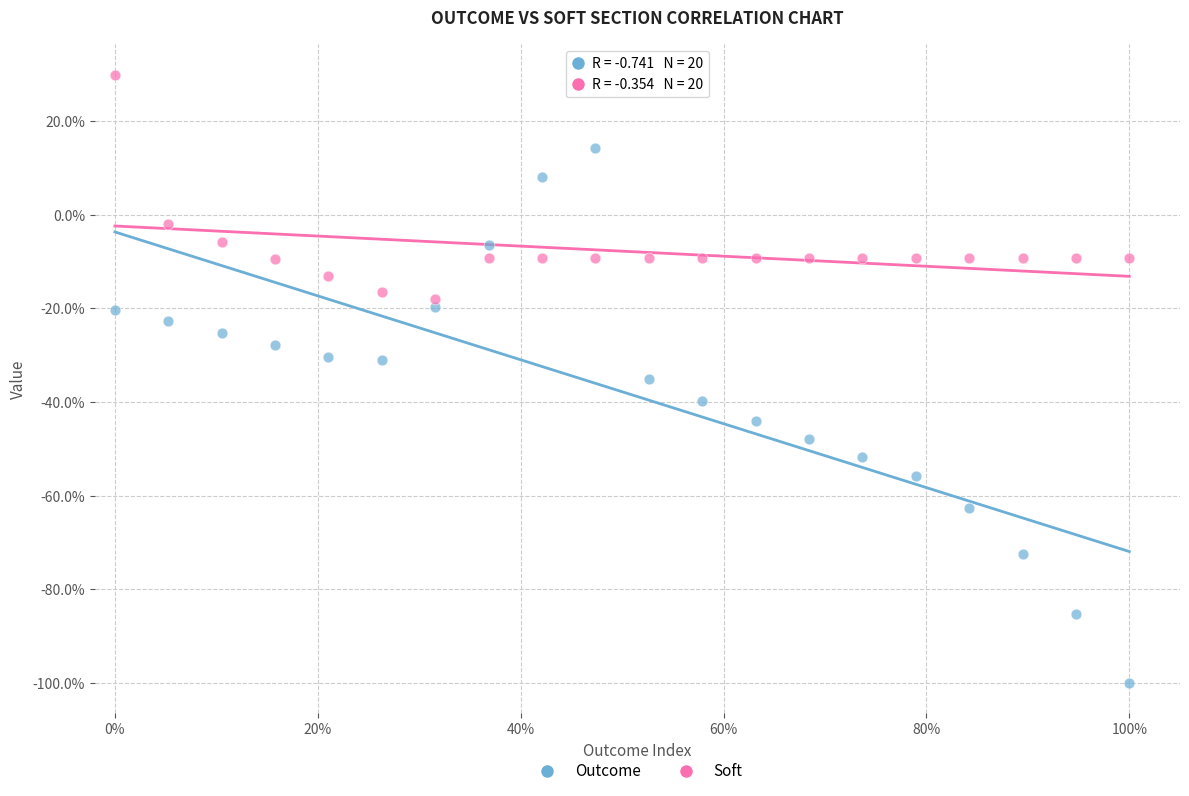

Which series has the largest Y range (max minus min)?

Outcome